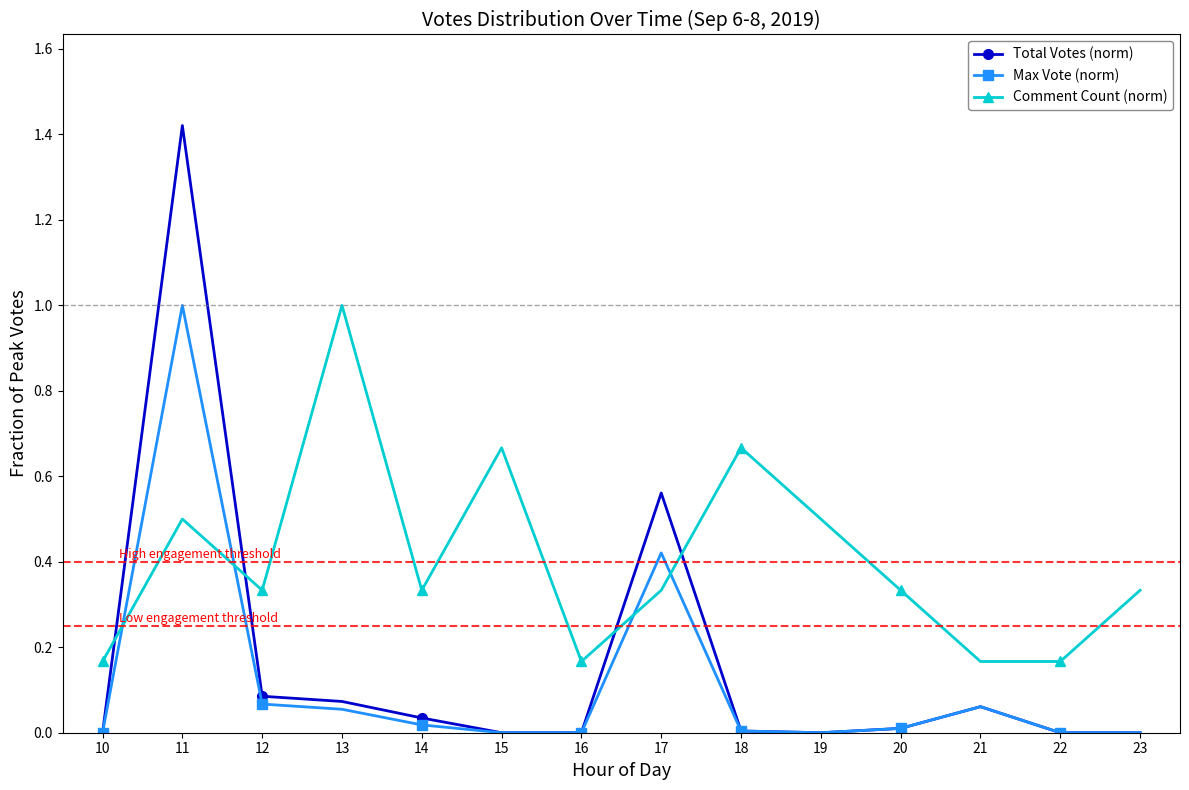

Which series has the largest total across all categories?

Comment Count (norm)